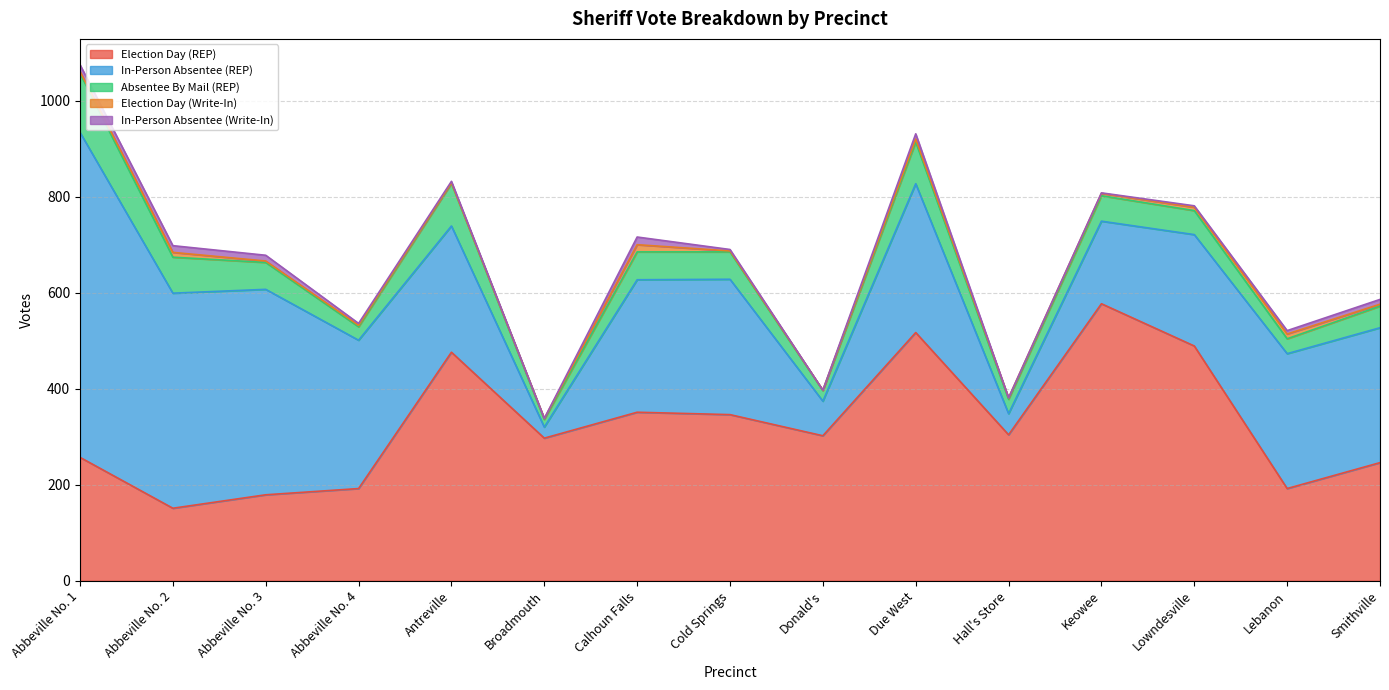

How many data points in In-Person Absentee (Write-In) are less than 4?

7